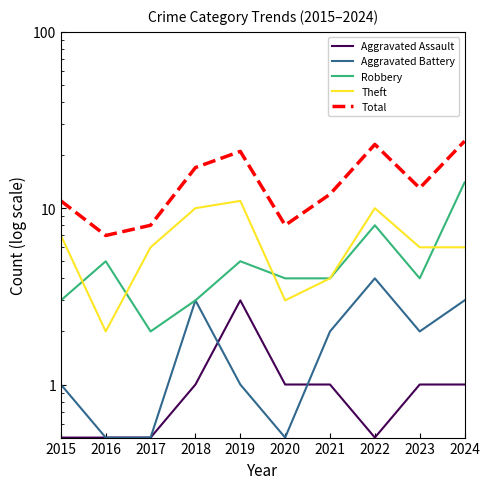

What is the difference between the maximum and minimum values in the Aggravated Battery series?

3.5